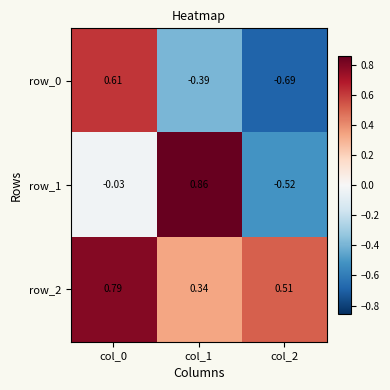

What is the difference between the maximum and minimum values in the row_2 series?

0.5